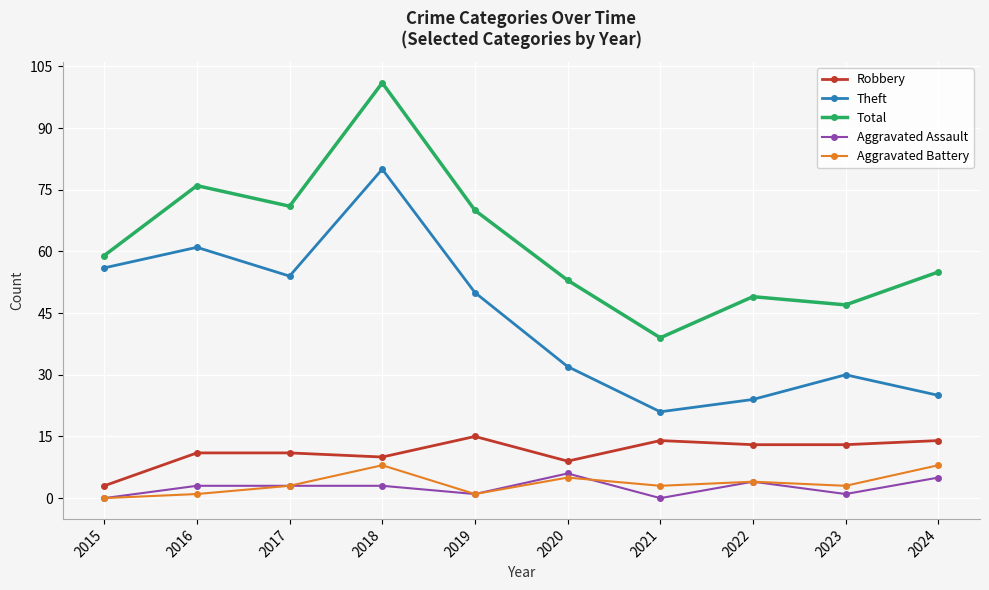

Is it true that Aggravated Assault equals 6 at 2020?

True